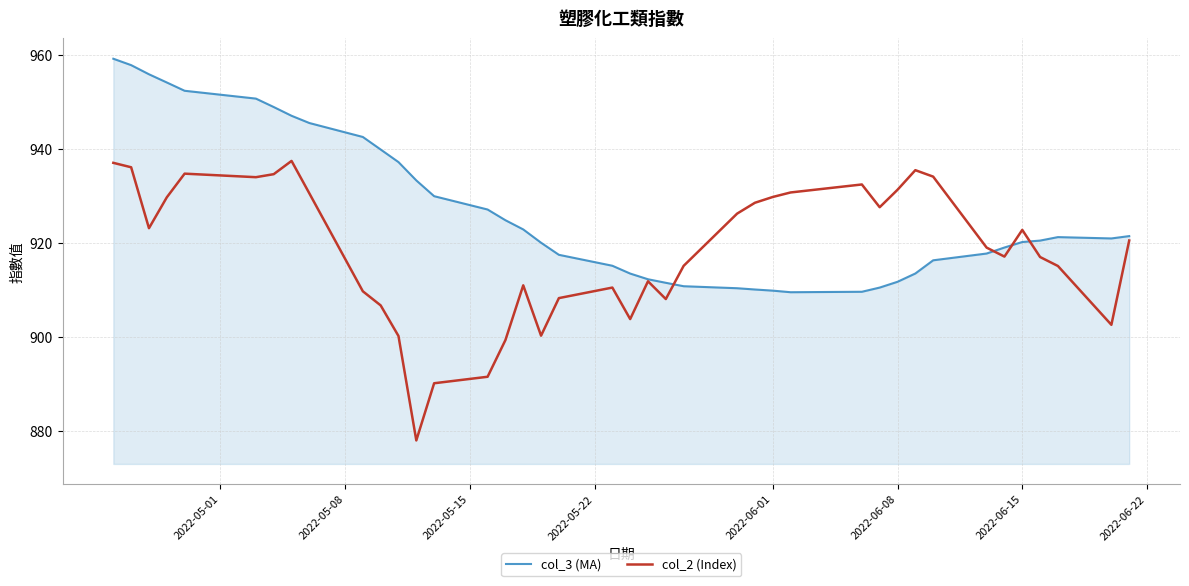

Which series has the largest total across all categories?

col_3 (MA)